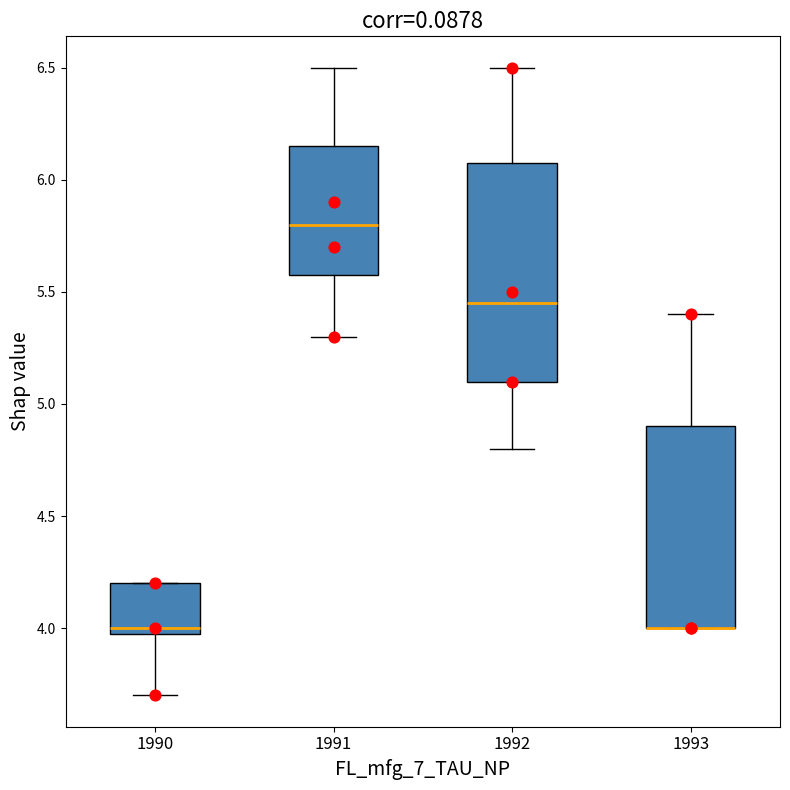

Reading left to right, read every box against the y-axis: the position of its median line, the range the box covers, and the ends of its whiskers. The values are not printed on the chart, so give them approximately, as read against the axis.

1990: median 4.00 (just above the box's lower edge), box 4.00 to 4.20, whiskers 3.70 to 4.20
1991: median 5.80, box 5.60 to 6.15, whiskers 5.30 to 6.50
1992: median 5.45, box 5.10 to 6.10, whiskers 4.80 to 6.50
1993: median 4.00 (drawn on the box's lower edge), box 4.00 to 4.90, whiskers 4.00 to 5.40